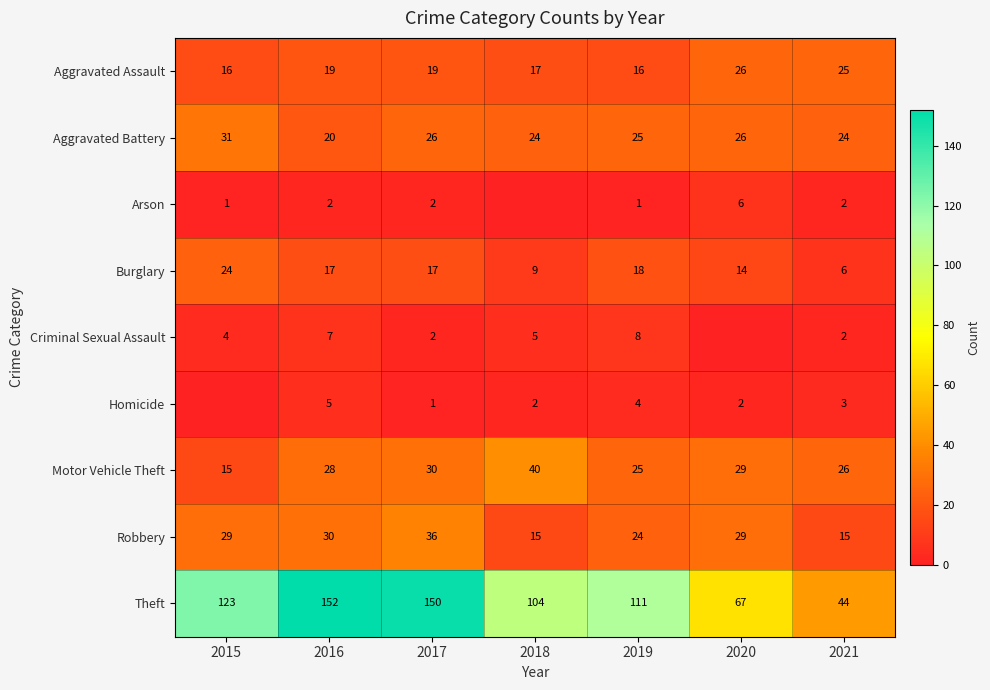

Is the value of Aggravated Battery at 2020 greater than the value of Motor Vehicle Theft at 2018?

No